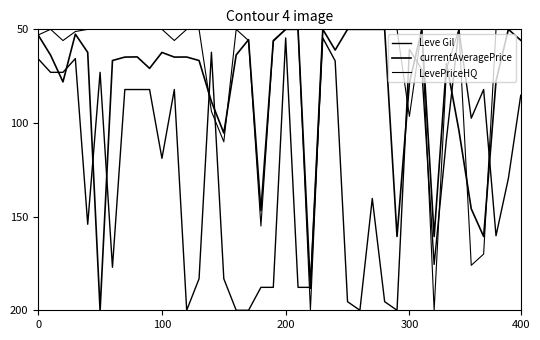

Does the chart have visible grid lines?

No